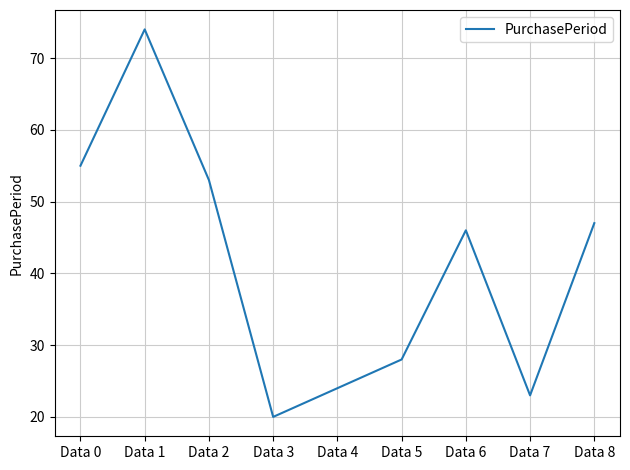

The value at Data 3 is 11. True or false?

False